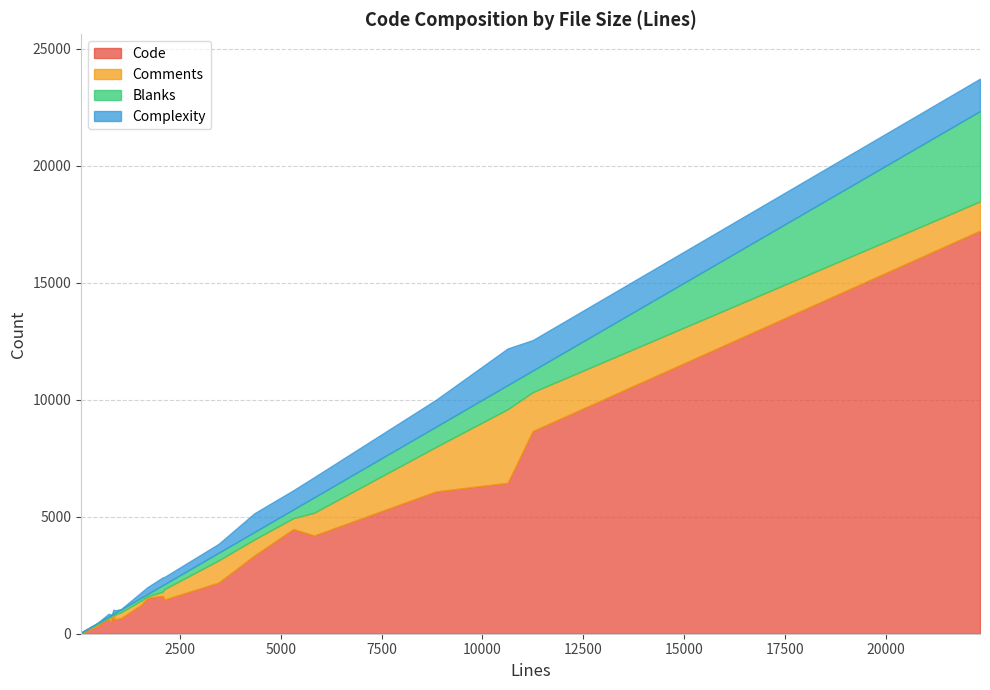

True or false: Code has more than 0 points higher than both neighbors.

True